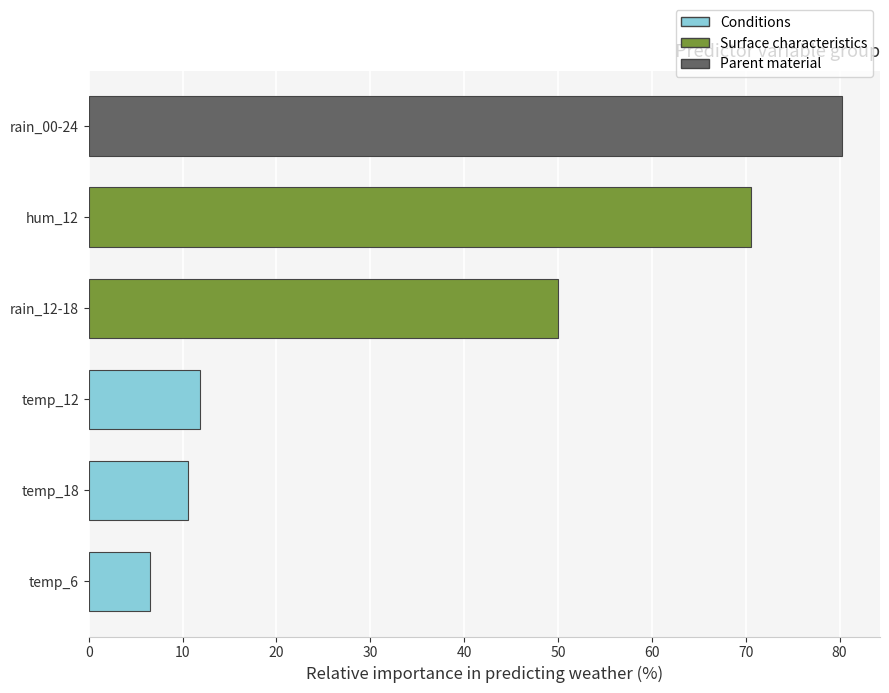

What is the greatest value displayed?

80.3